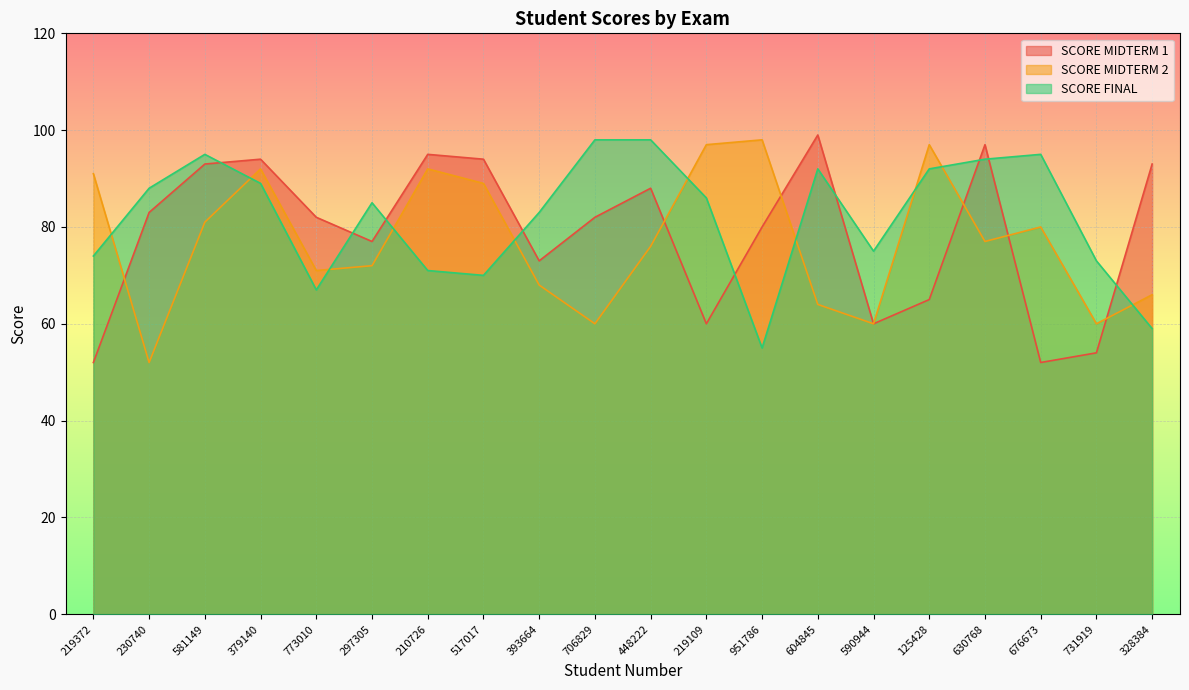

What position from the left is 706829?

10